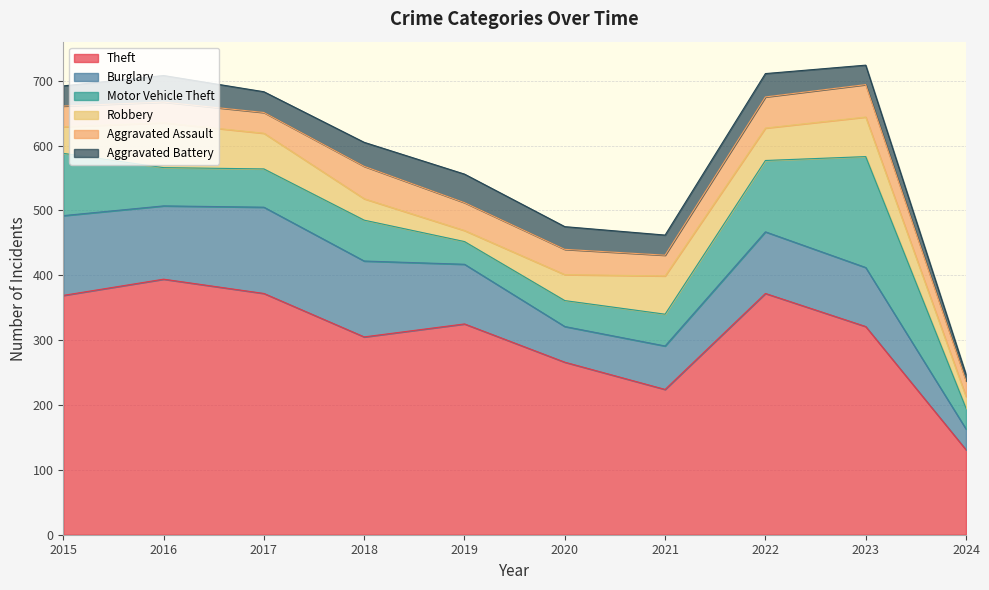

What is the difference between the maximum and minimum values in the Robbery series?

52